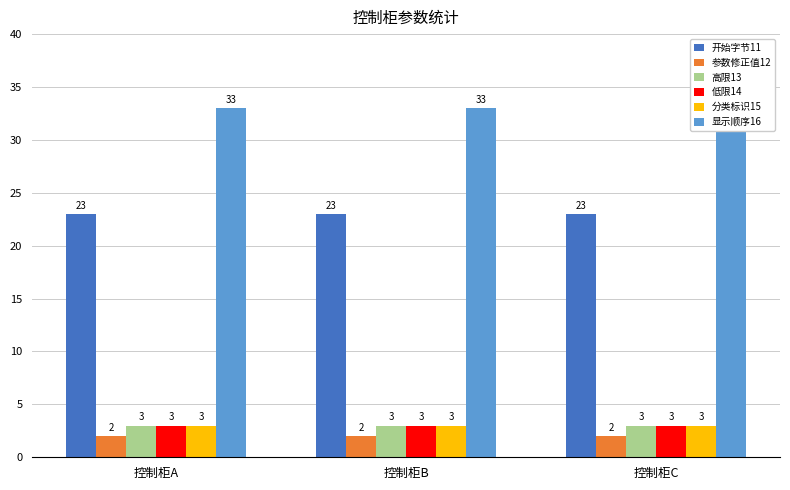

Which series changed the most between 控制柜A and 控制柜B?

开始字节11